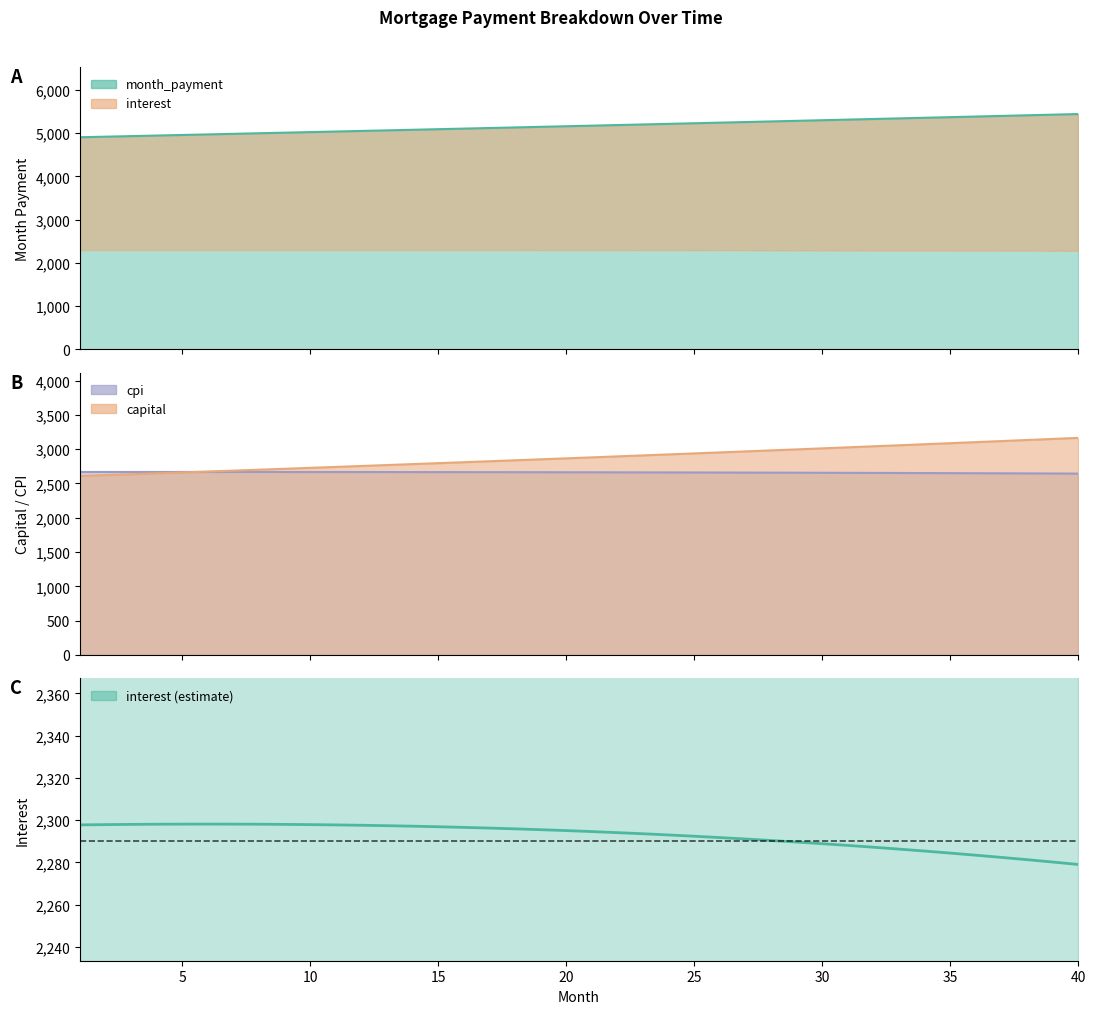

What is the highest value of the interest series?

2298.2